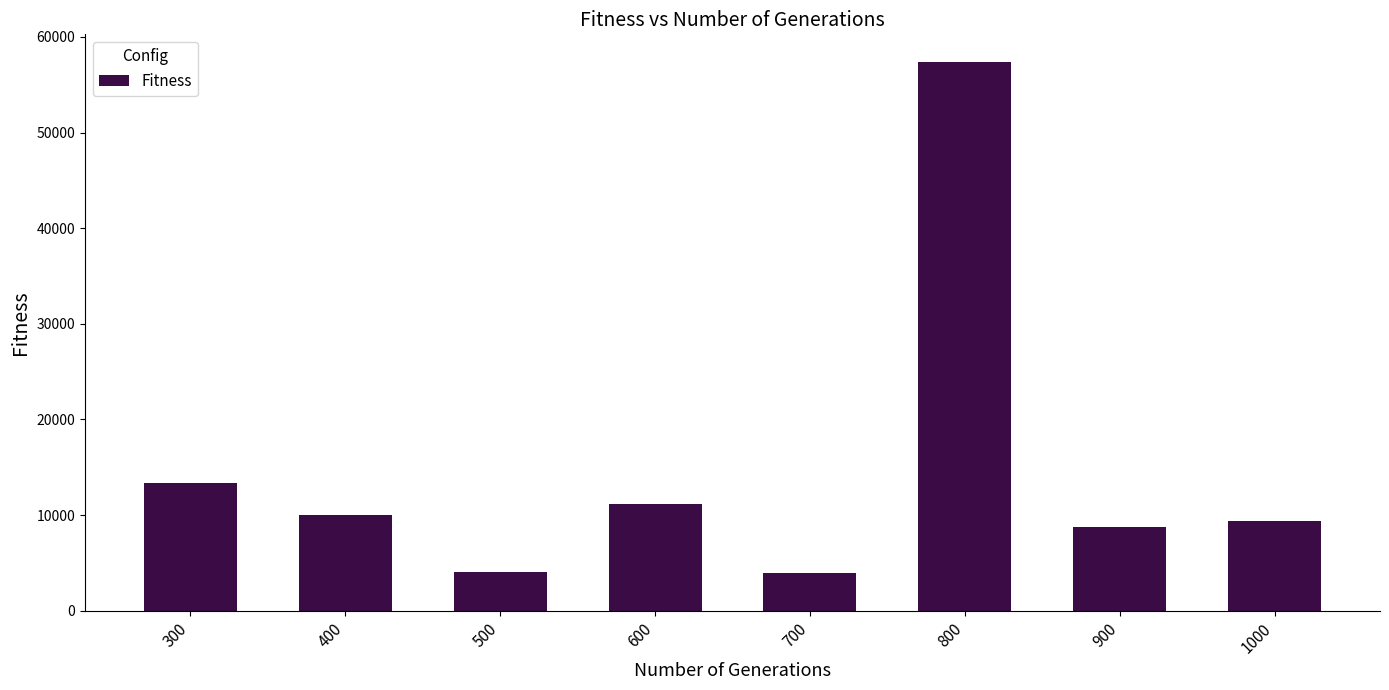

What is the value of the 3rd bar from the left?

4061.8